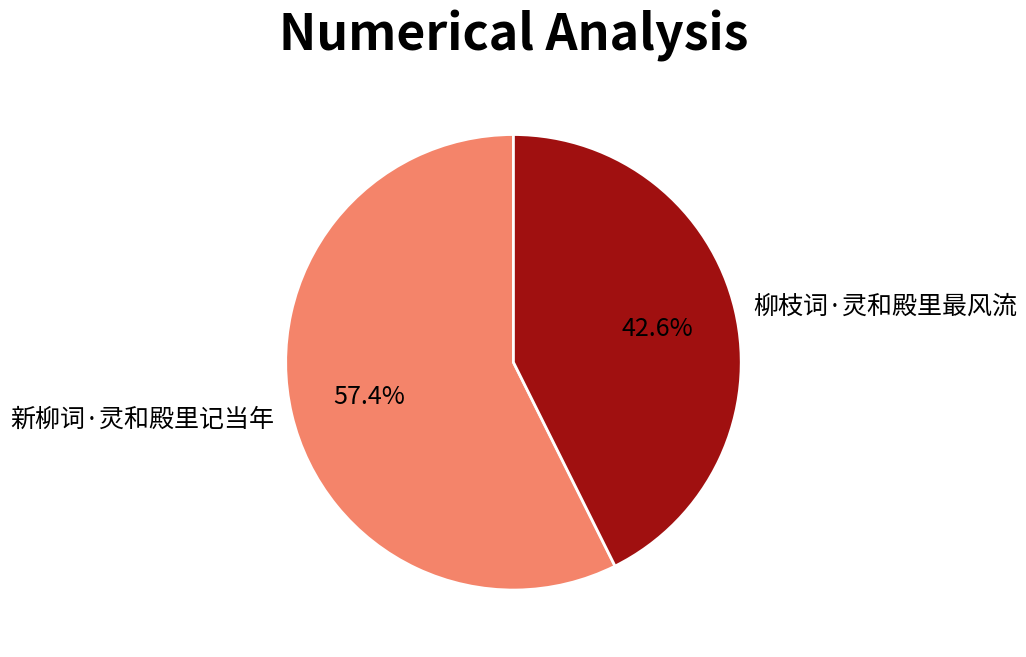

Is there any slice that represents more than half of the pie?

Yes